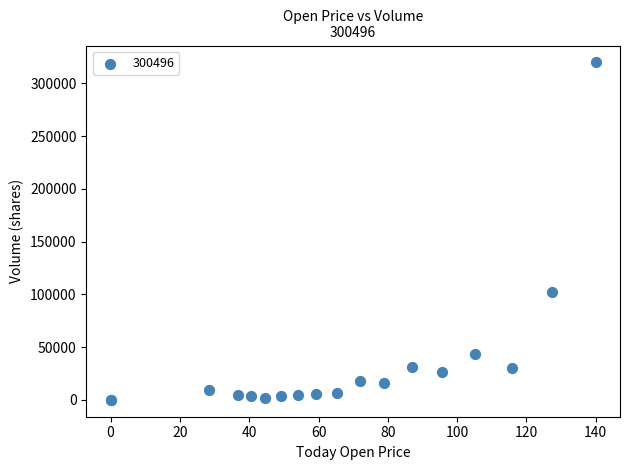

What Y value in the scatter plot is closest to 159974?

102035